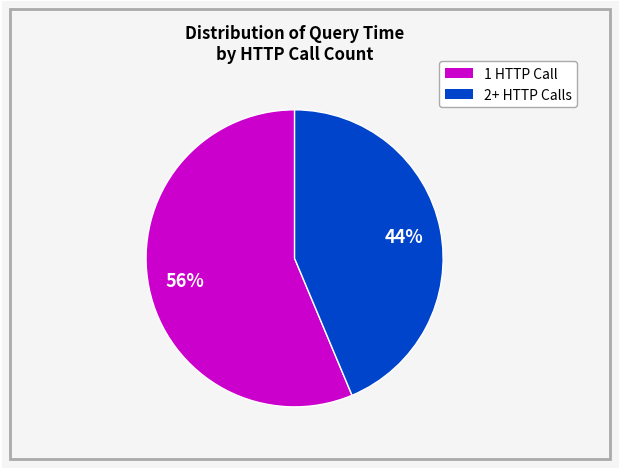

To the nearest percent, what is the average slice percentage?

50%